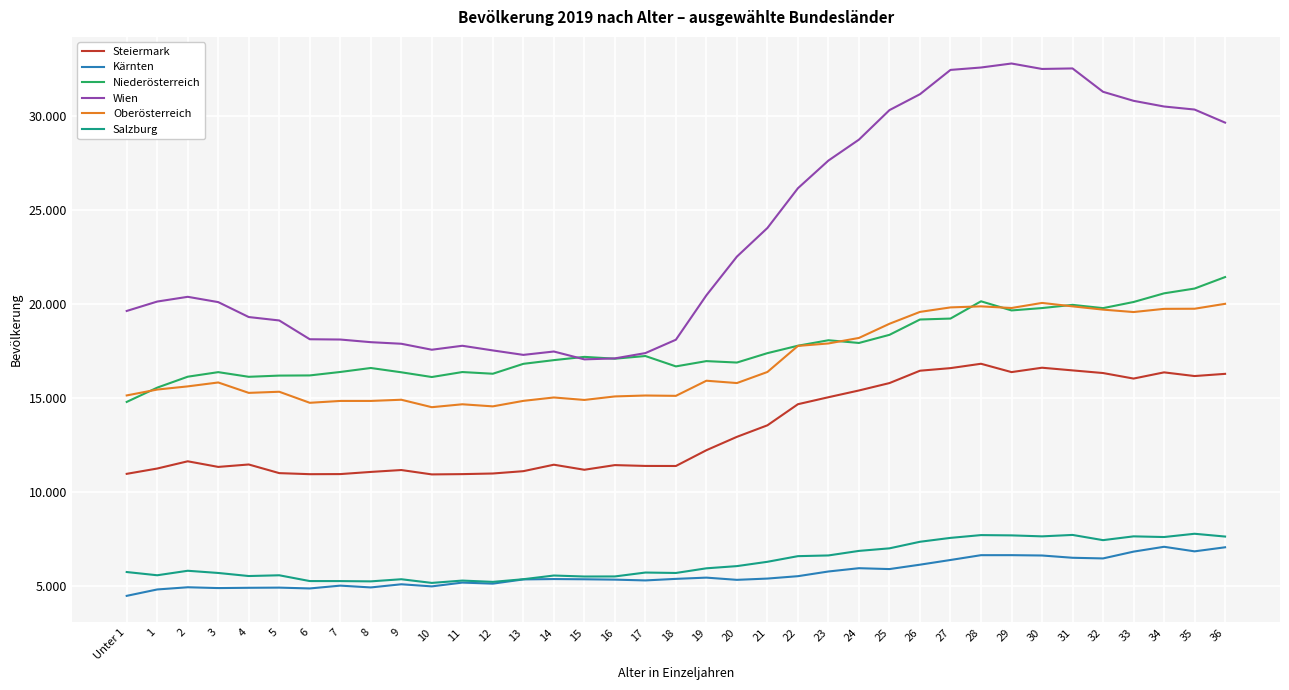

Reading left to right, extract all data points from this chart.

Steiermark: 10975	11258	11643	11344	11473	11013	10957	10962	11077	11178	10945	10960	10993	11117	11461	11192	11440	11396	11393	12233	12945	13559	14682	15054	15413	15807	16465	16603	16835	16391	16624	16482	16341	16047	16377	16181	16298
Kärnten: 4480	4820	4937	4894	4909	4918	4874	5024	4928	5096	4984	5186	5130	5355	5374	5362	5343	5301	5384	5450	5332	5400	5527	5777	5952	5905	6139	6389	6645	6646	6628	6507	6472	6834	7092	6849	7065
Niederösterreich: 14803	15564	16146	16389	16141	16205	16214	16398	16610	16381	16129	16394	16304	16831	17028	17202	17105	17247	16695	16976	16900	17400	17796	18087	17942	18375	19191	19241	20160	19674	19800	19970	19796	20123	20584	20839	21450
Wien: 19646	20147	20399	20117	19322	19140	18140	18125	17984	17900	17582	17793	17545	17308	17487	17069	17121	17403	18115	20480	22540	24064	26180	27653	28767	30338	31185	32478	32606	32819	32529	32557	31313	30833	30530	30368	29672
Oberösterreich: 15149	15462	15631	15839	15285	15345	14757	14856	14856	14920	14523	14678	14567	14860	15040	14909	15096	15145	15127	15932	15808	16398	17785	17916	18210	18964	19596	19835	19891	19803	20074	19891	19717	19588	19758	19764	20026
Salzburg: 5748	5576	5815	5698	5535	5575	5267	5266	5251	5364	5169	5293	5224	5365	5562	5509	5513	5721	5698	5946	6063	6293	6593	6631	6873	7009	7359	7566	7714	7699	7647	7723	7445	7647	7611	7785	7637